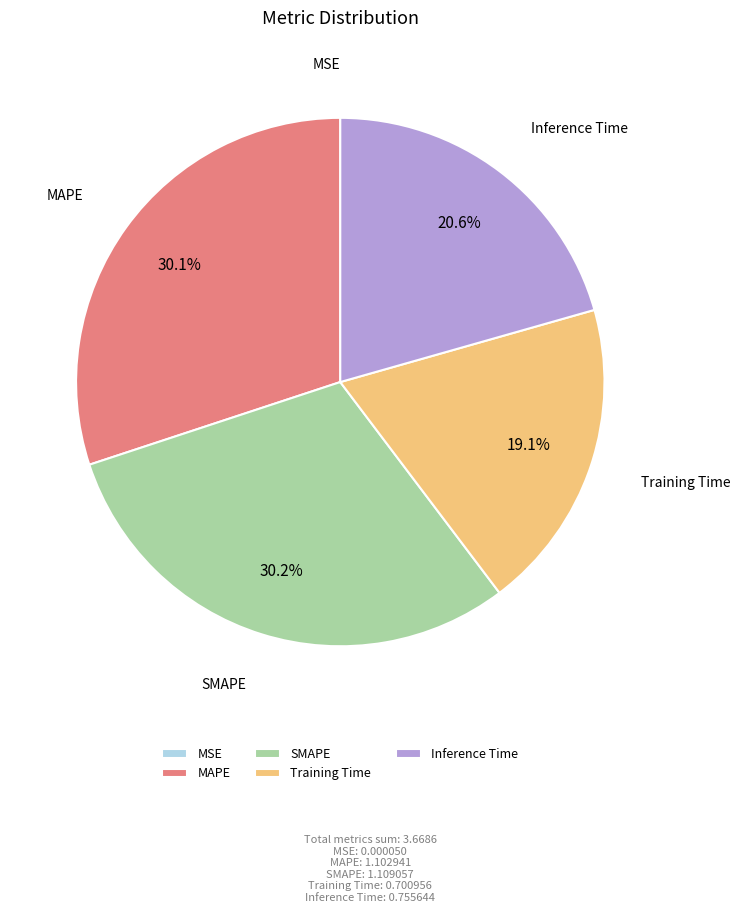

Is it true that SMAPE is 30% of the pie?

True